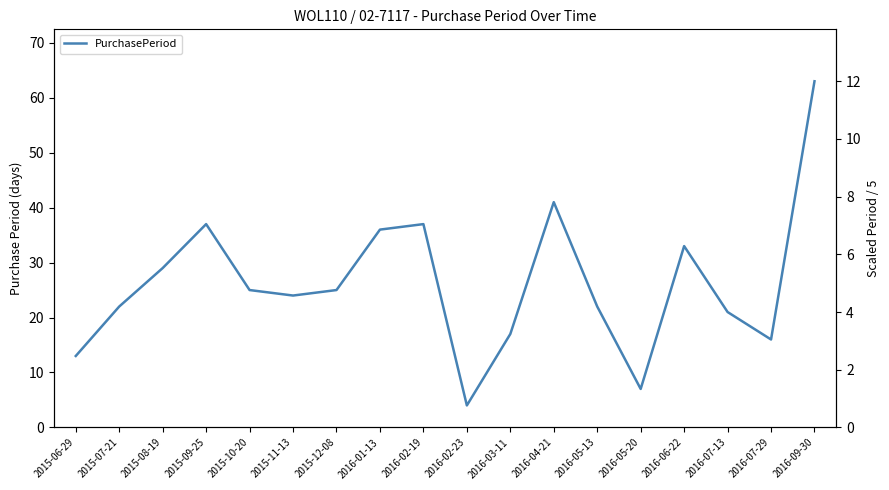

The chart shows a value of 83 at 2016-09-30. True or false?

False